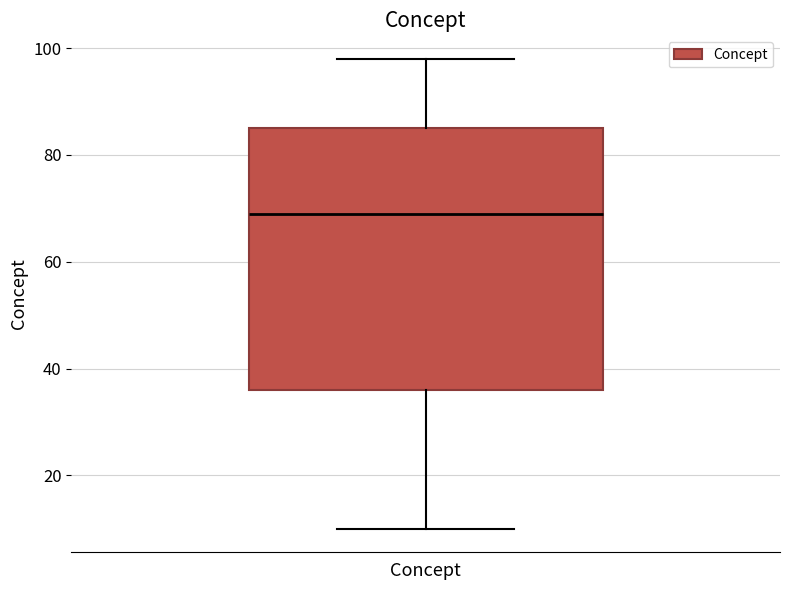

Where does the lower whisker of the box for Concept end on the y-axis? The values are not printed on the chart, so give them approximately, as read against the axis.

10